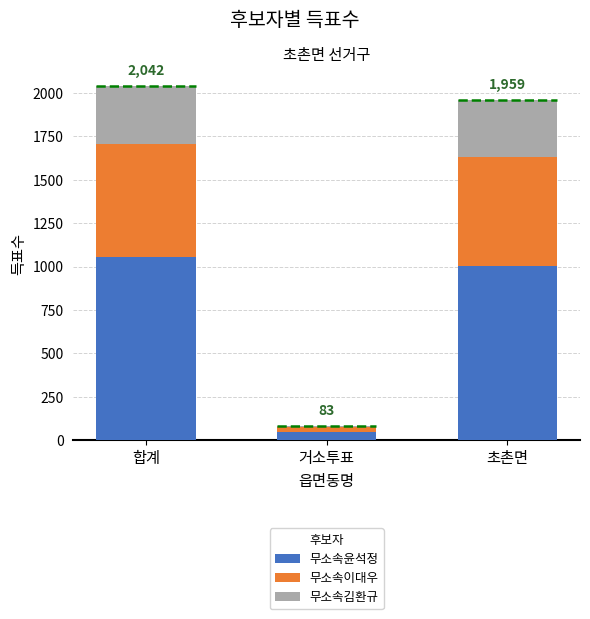

True or false: 무소속윤석정 has a value of 1004 at 초촌면.

True